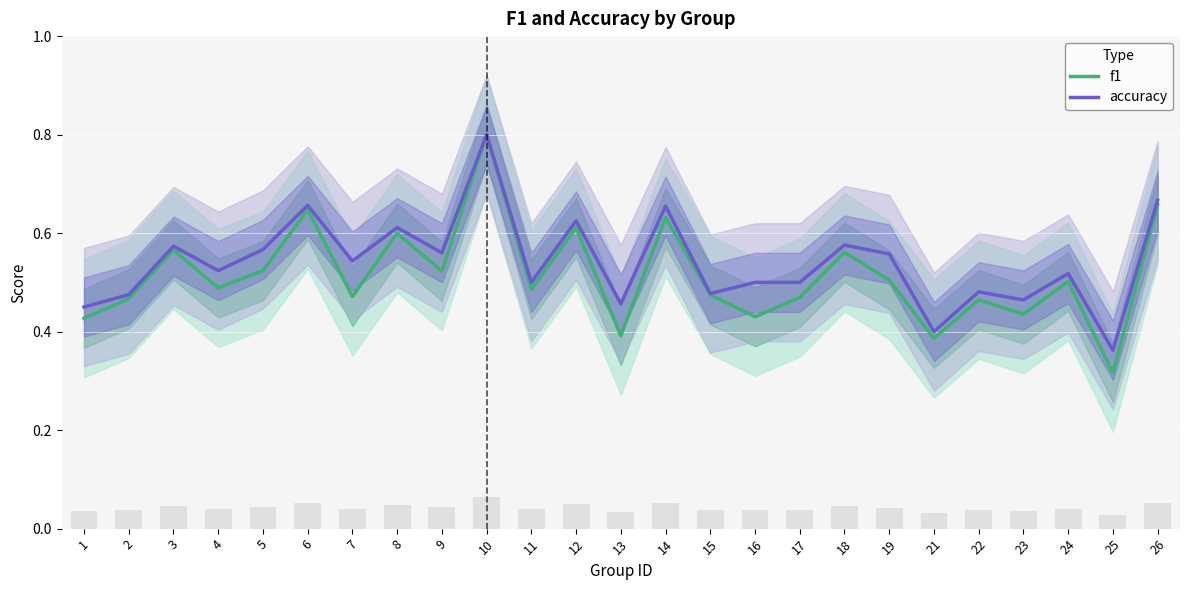

The value of f1 at 14 is 1.0. True or false?

False